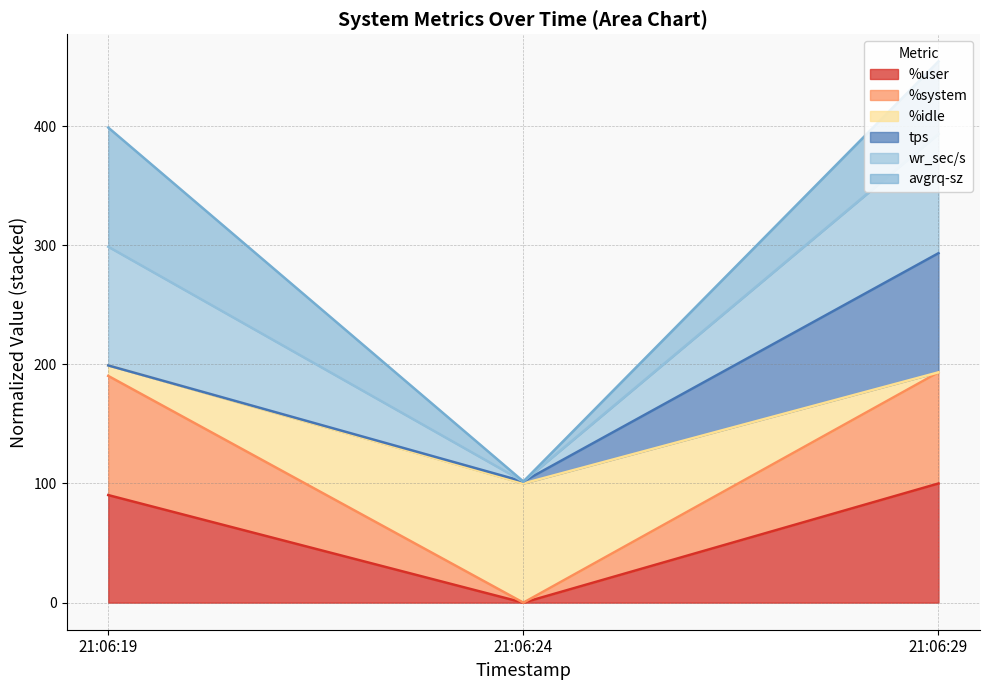

Reading left to right, what are the values for %user?

90.3	0.0	100.0